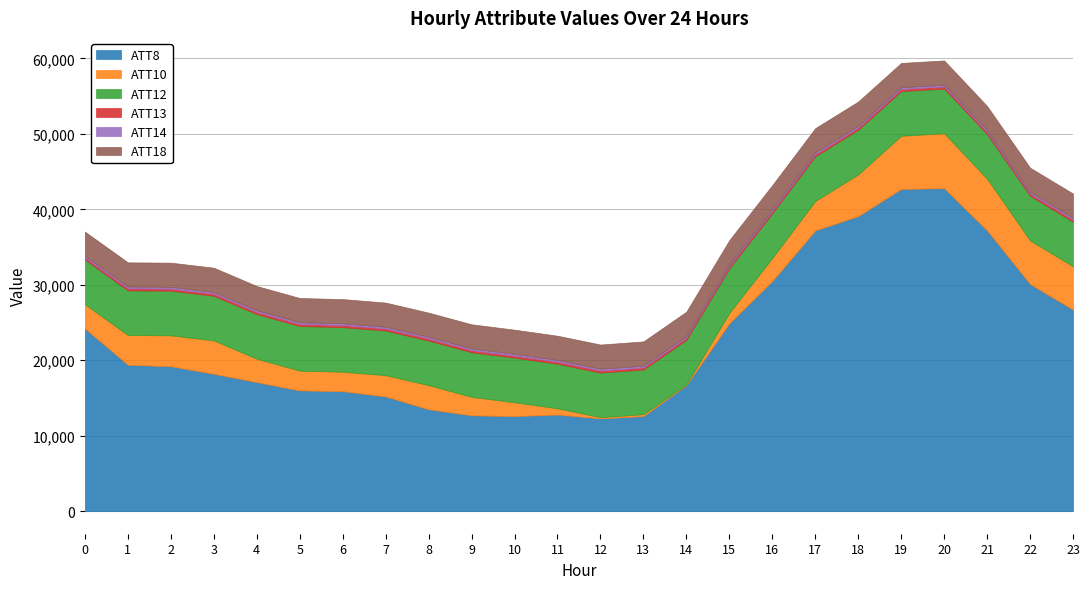

What is the difference between the ATT8 values at 17 and 12?

24900.0